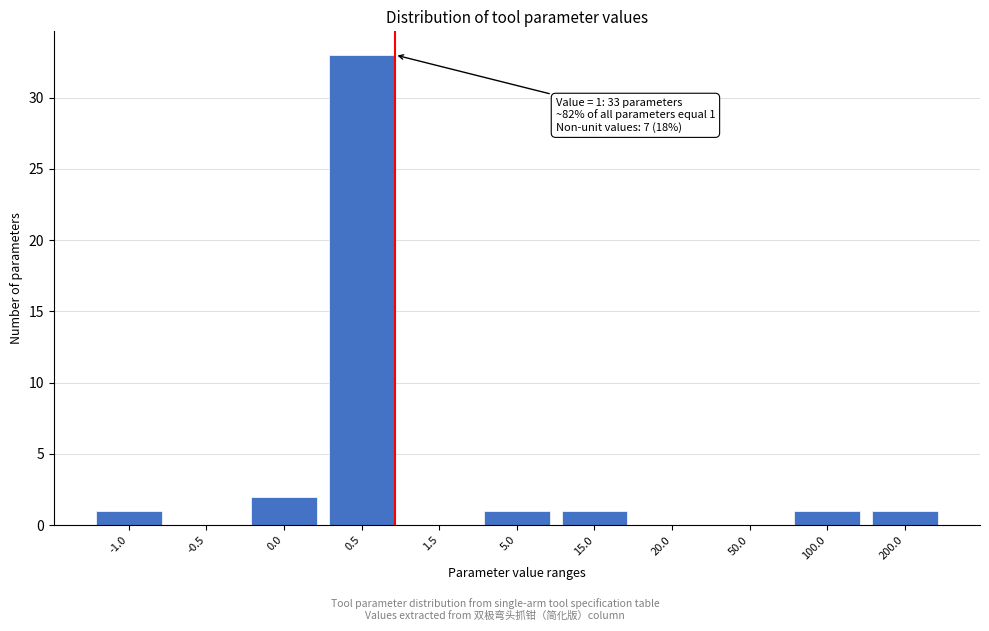

Reading left to right, what are all the values shown in this chart?

-1.0=1	-0.5=0	0.0=2	0.5=33	1.5=0	5.0=1	15.0=1	20.0=0	50.0=0	100.0=1	200.0=1